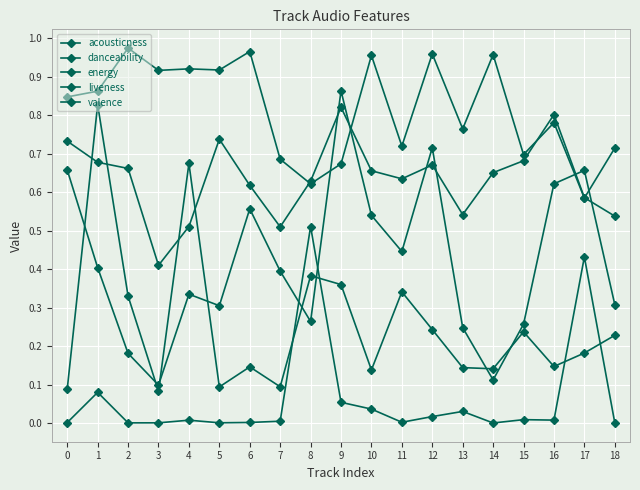

The value of acousticness at 2 is 0.0. True or false?

True